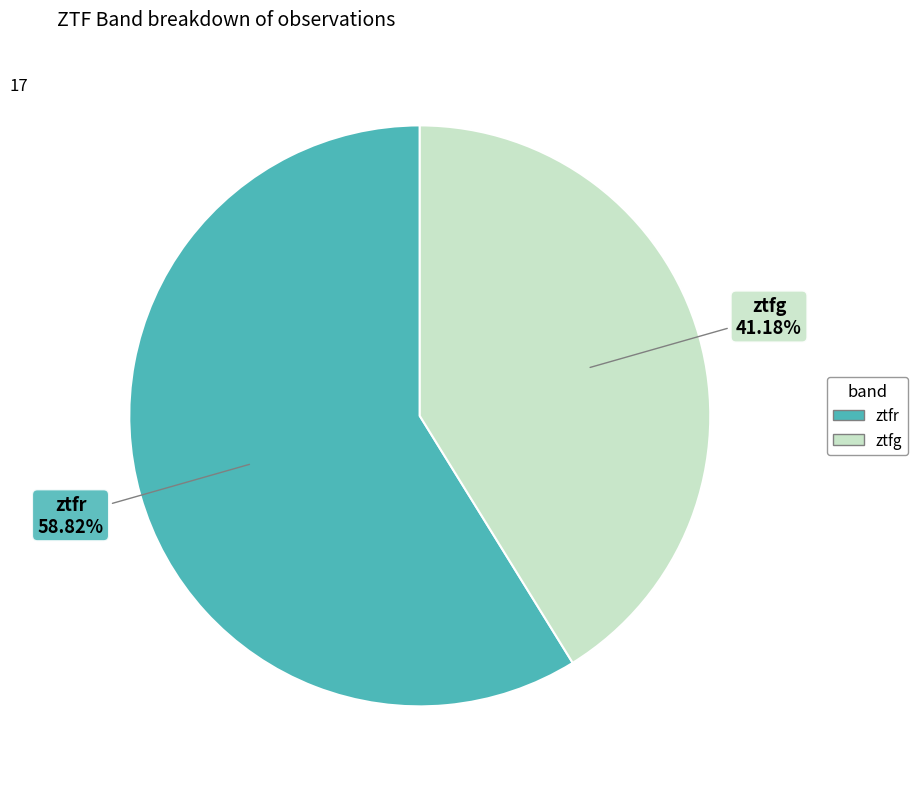

Which category has the smallest portion of the pie?

ztfg